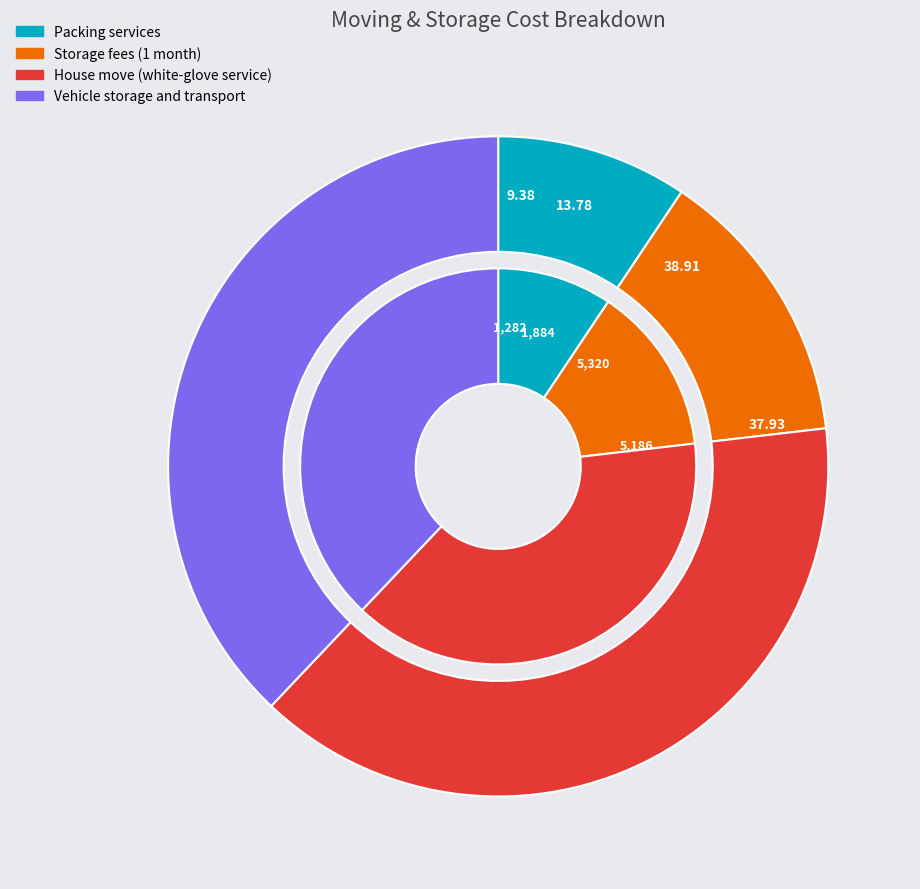

Is there a majority slice in this chart?

No